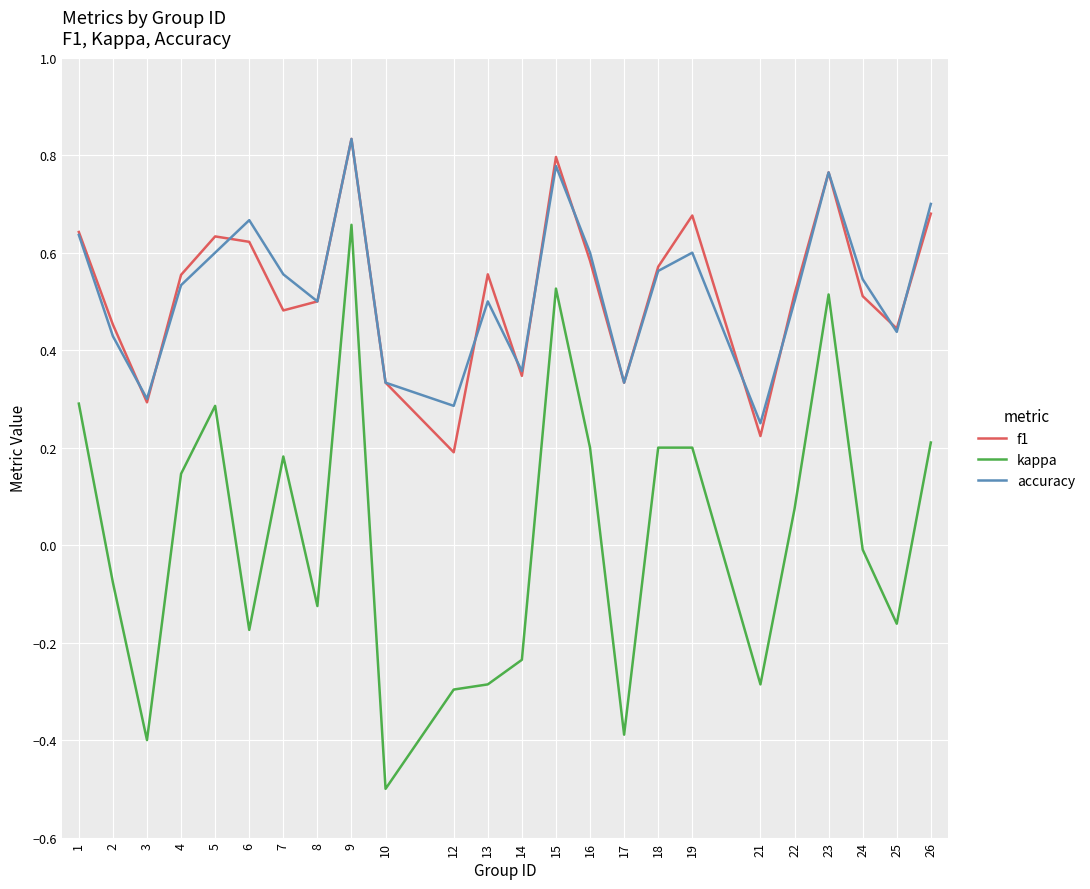

Which series changed the most between 7 and 26?

f1